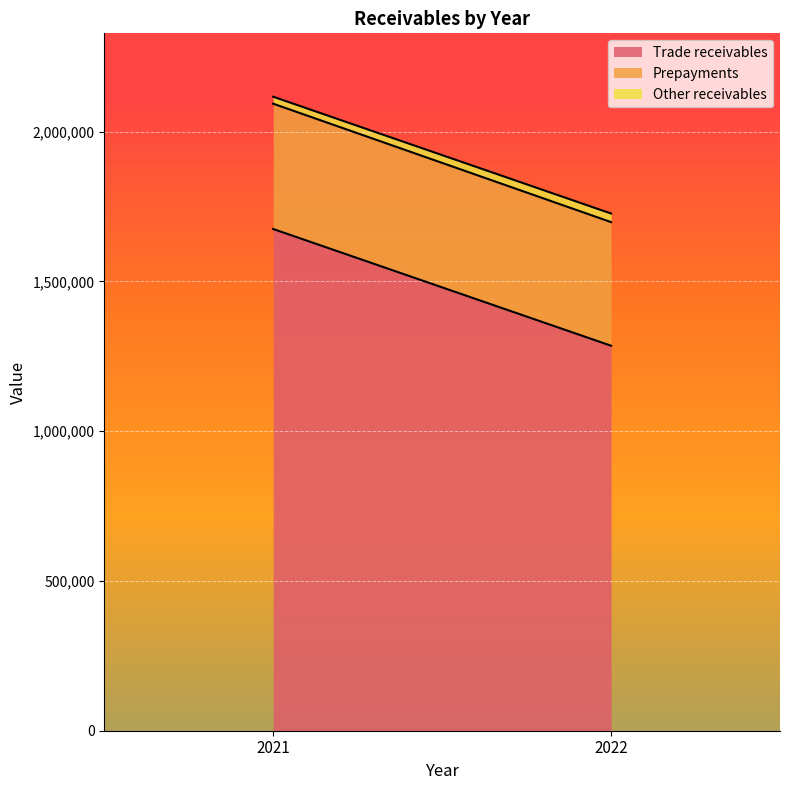

What is the difference between the maximum and minimum values in the Prepayments series?

5653